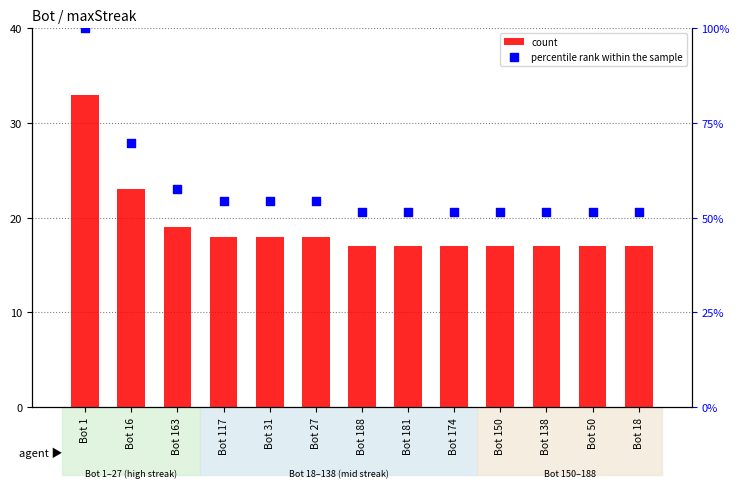

At which category is the sum across all series the highest?

Bot 1